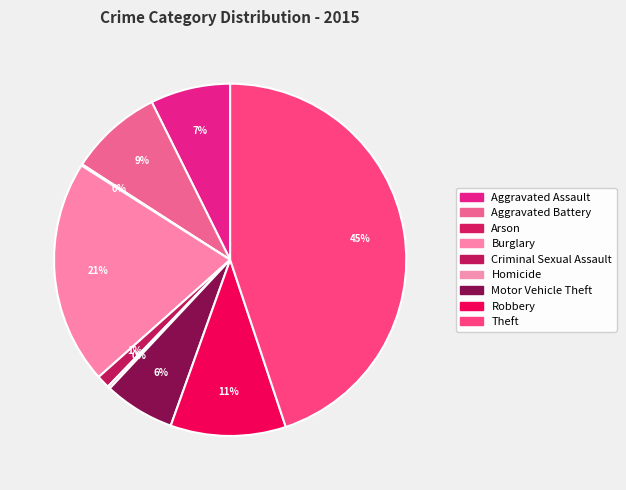

True or false: Homicide accounts for 0% of the total.

True